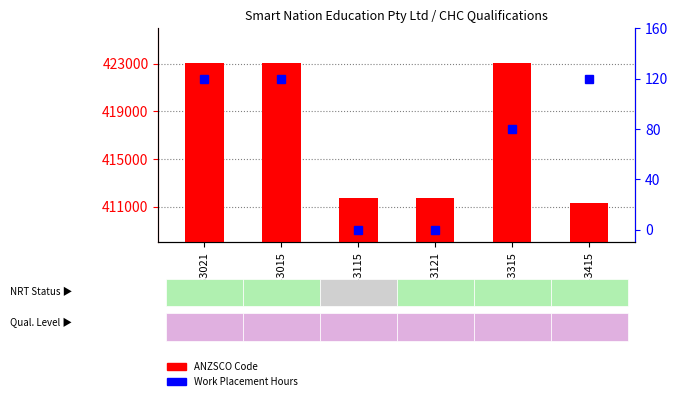

The Work Placement Hours series shows 189 at CHC43015. True or false?

False